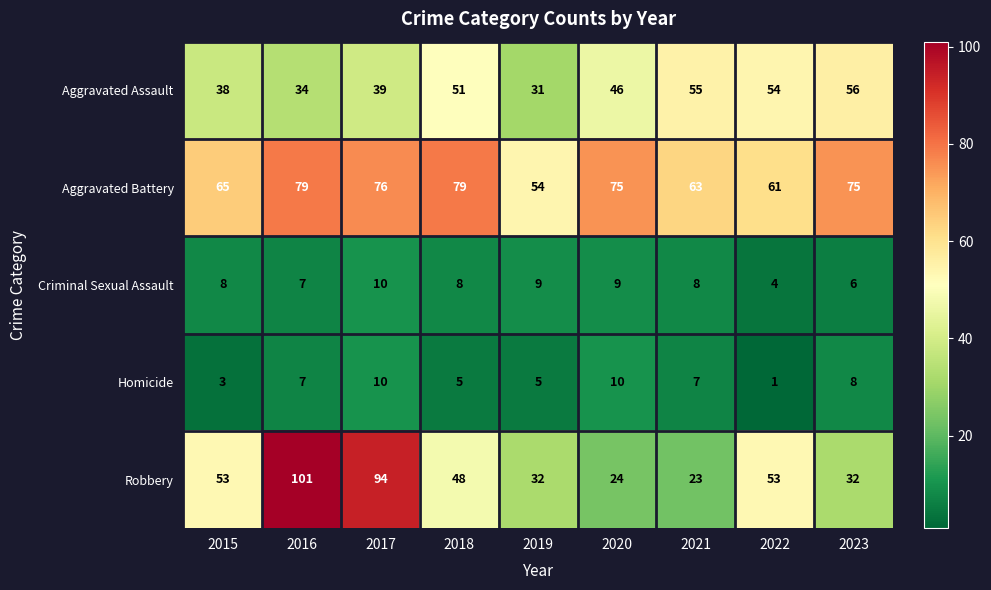

Rank the series at 2021 from highest to lowest value.

Aggravated Battery, Aggravated Assault, Robbery, Criminal Sexual Assault, Homicide